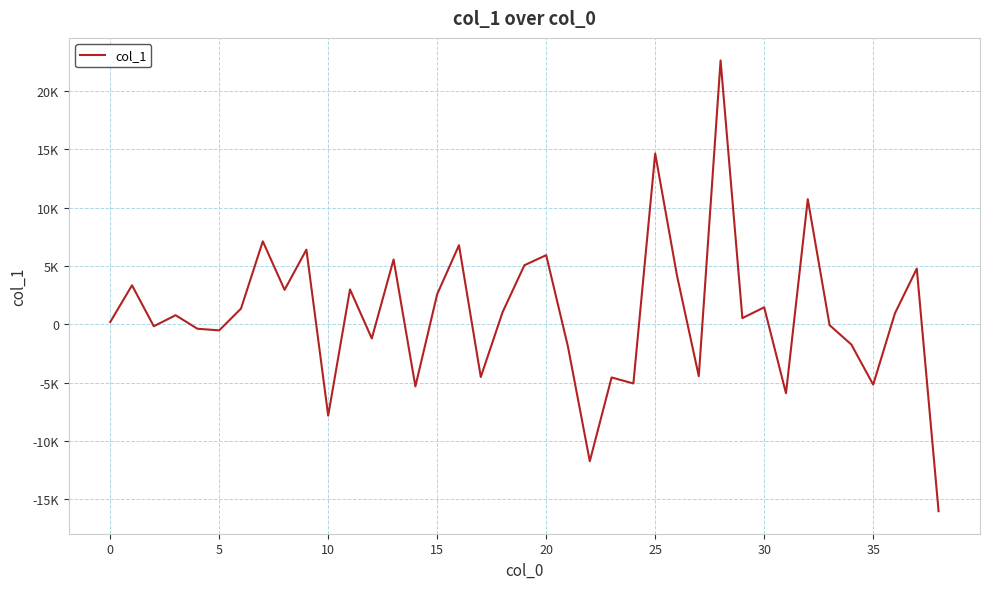

Is this an area chart (filled region under the line)?

No